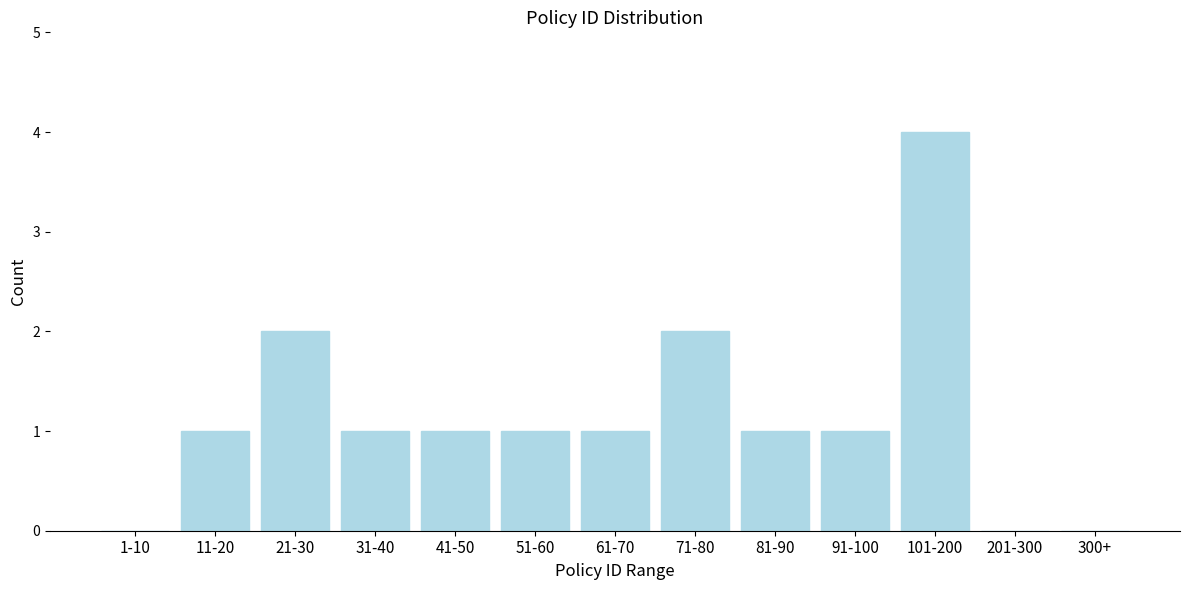

Reading right to left, transcribe all the data shown in this chart.

300+=0	201-300=0	101-200=4	91-100=1	81-90=1	71-80=2	61-70=1	51-60=1	41-50=1	31-40=1	21-30=2	11-20=1	1-10=0